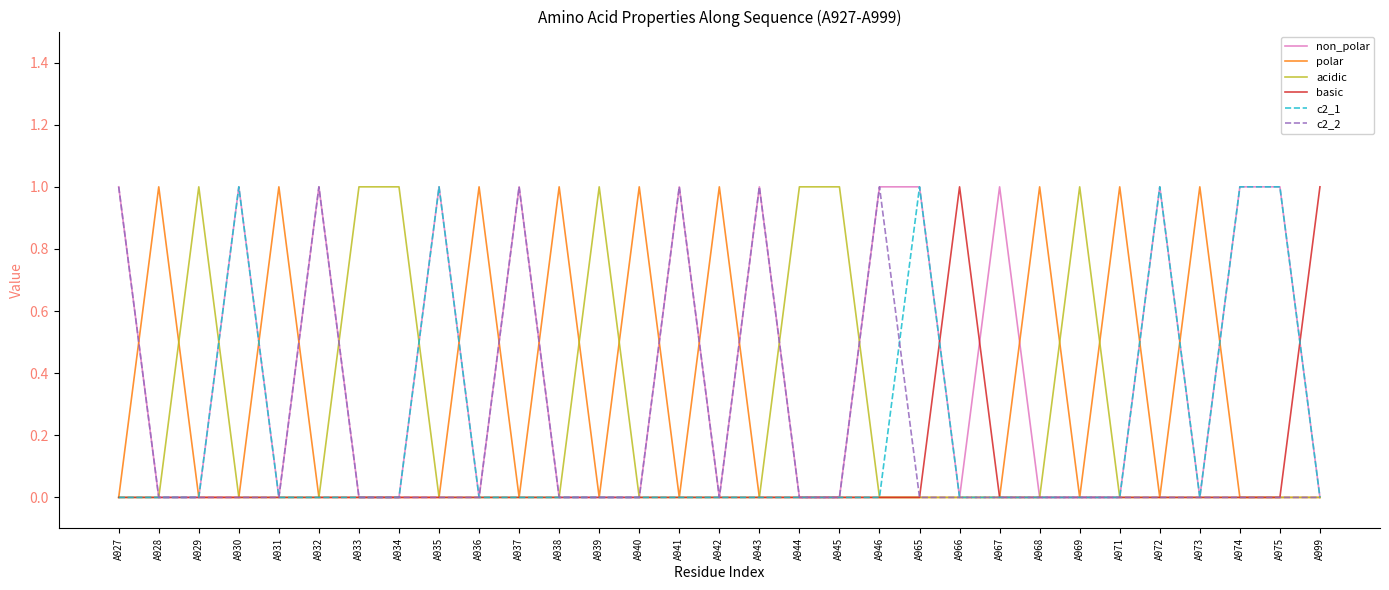

Is it true that acidic equals 0 at A938?

True